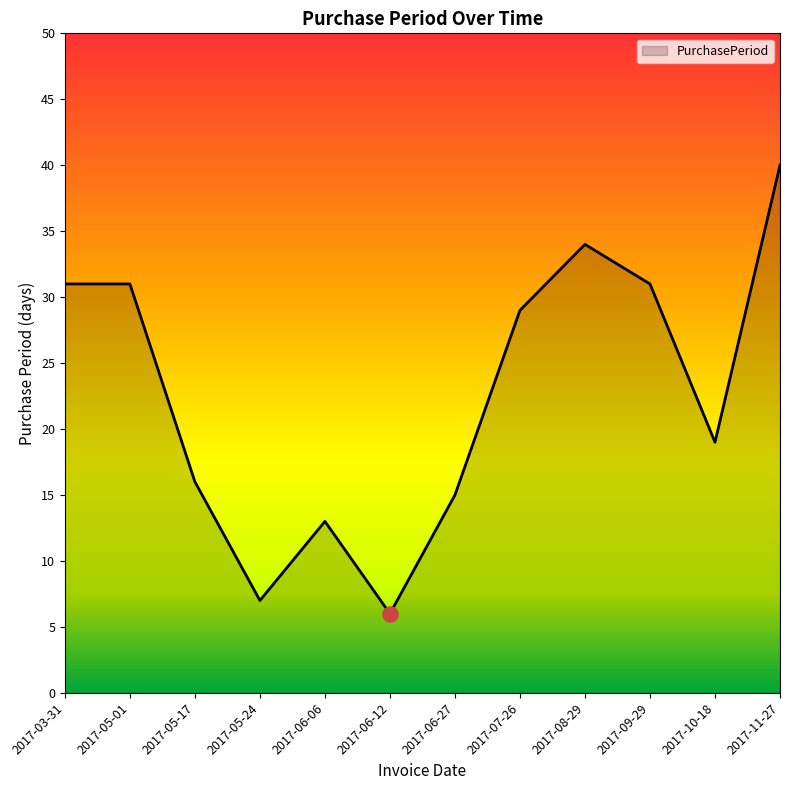

Between 2017-05-17 and 2017-05-24, which is larger?

2017-05-17